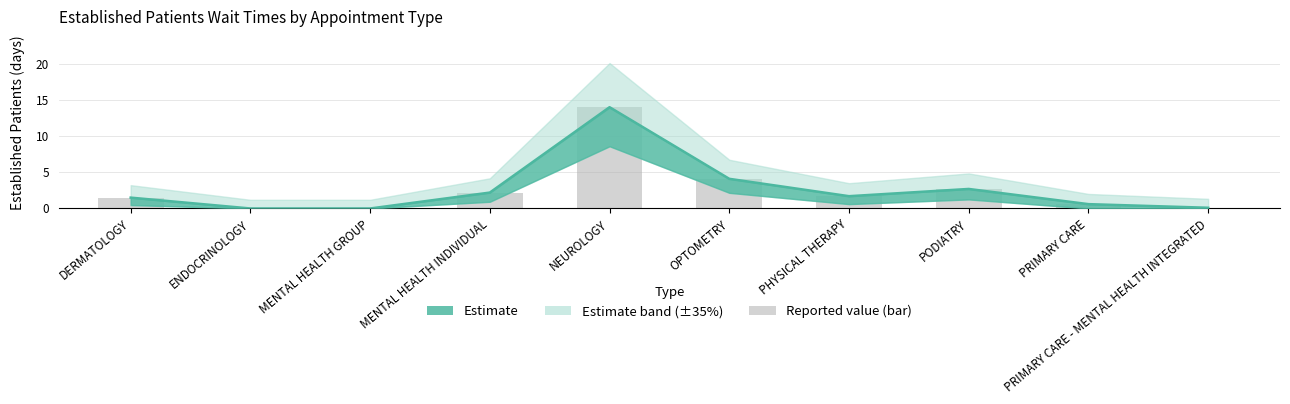

At which label is the value closest to 7?

OPTOMETRY